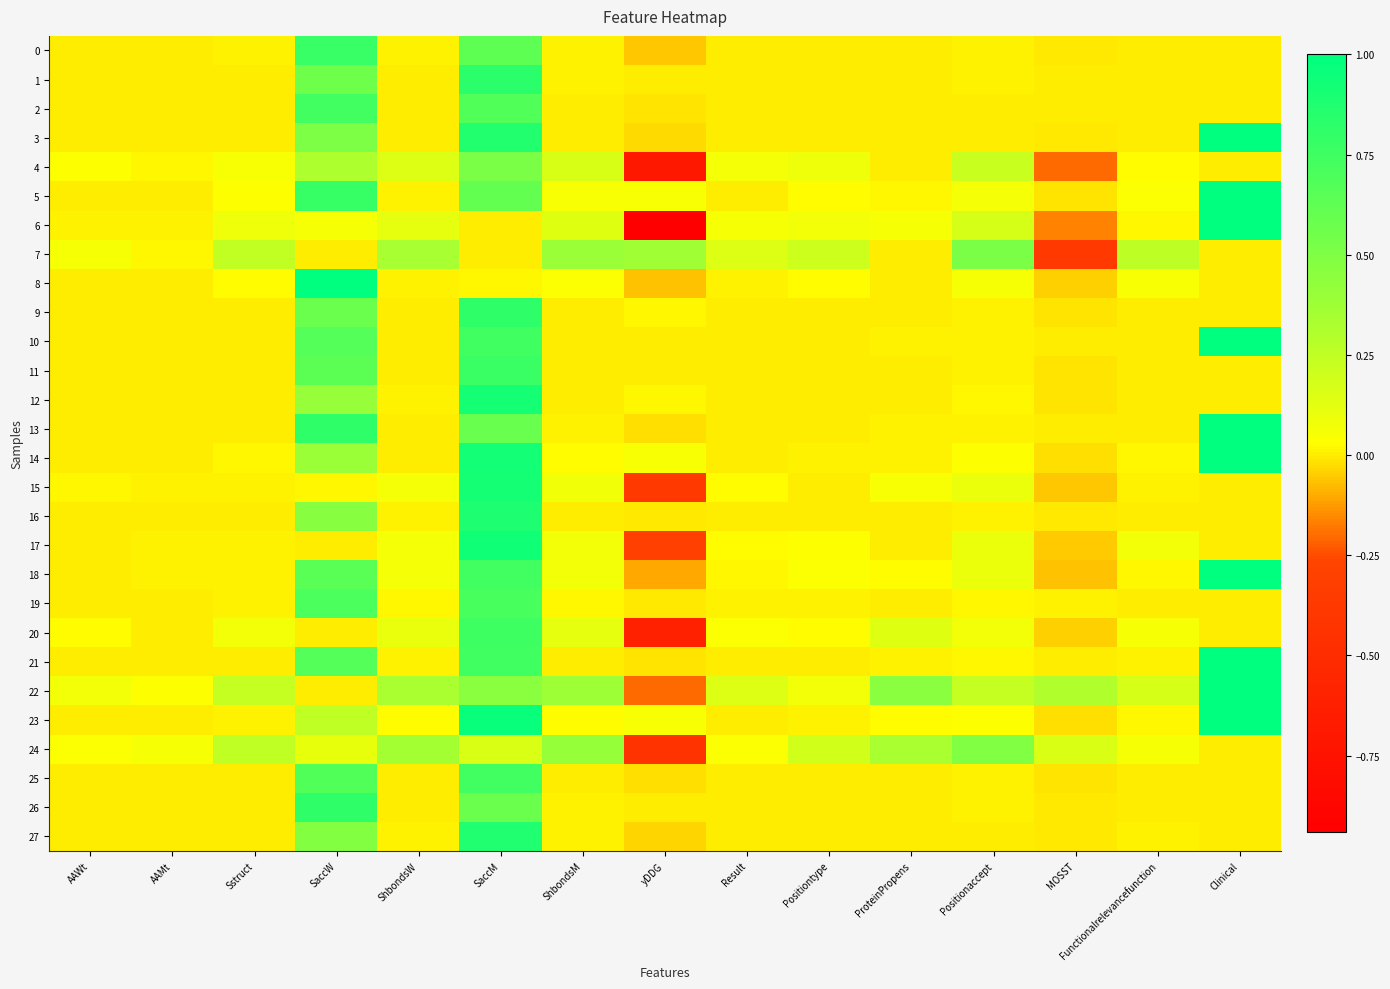

At which category is the sum across all series the highest?

SaccM